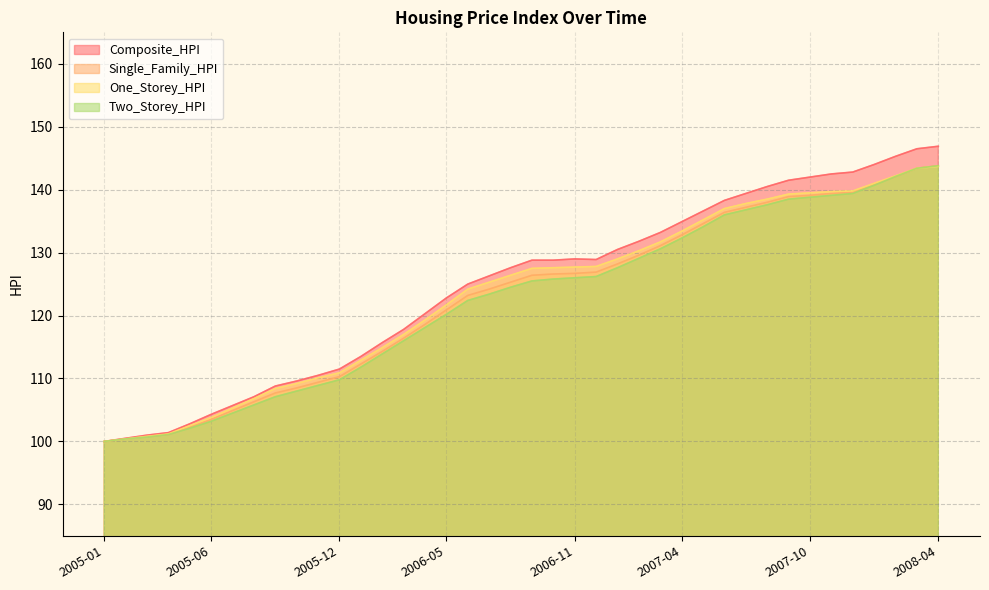

True or false: One_Storey_HPI and Single_Family_HPI intersect in this chart.

False